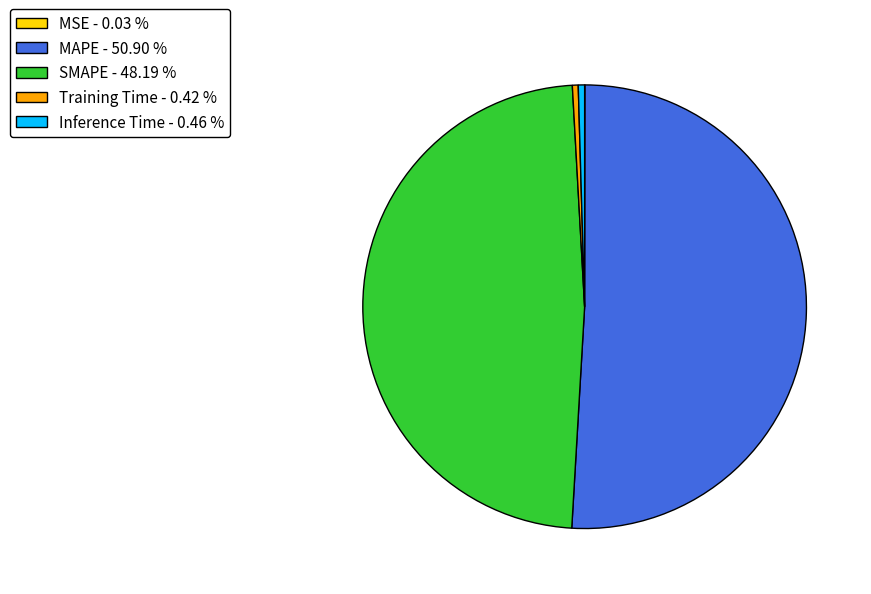

Combined, do Inference Time - 0.46 % and Training Time - 0.42 % account for over 50%?

No